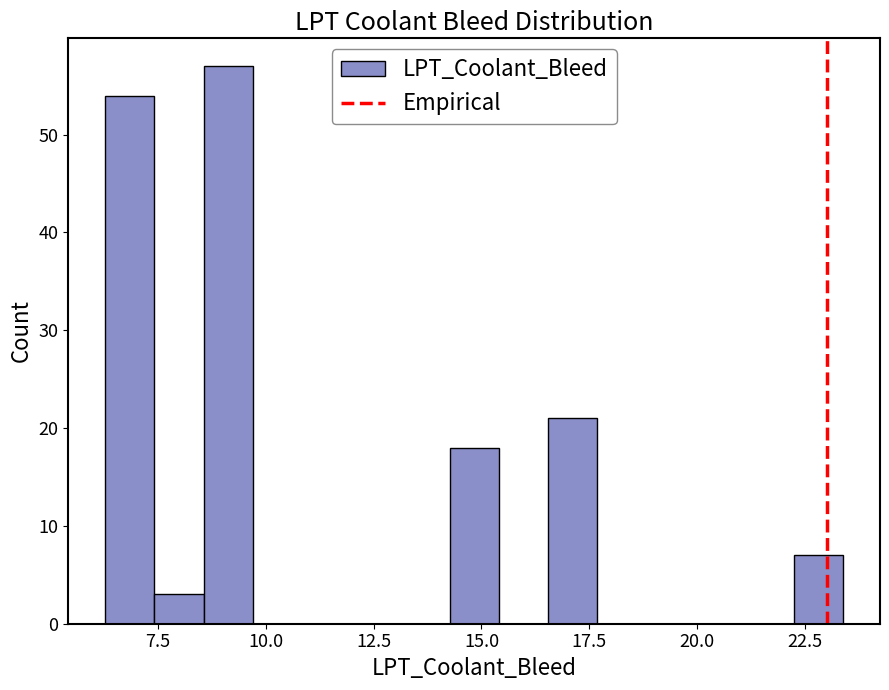

Around what value on the x-axis is the tallest bar? Give the approximate position of its centre, as read against the axis.

9.0